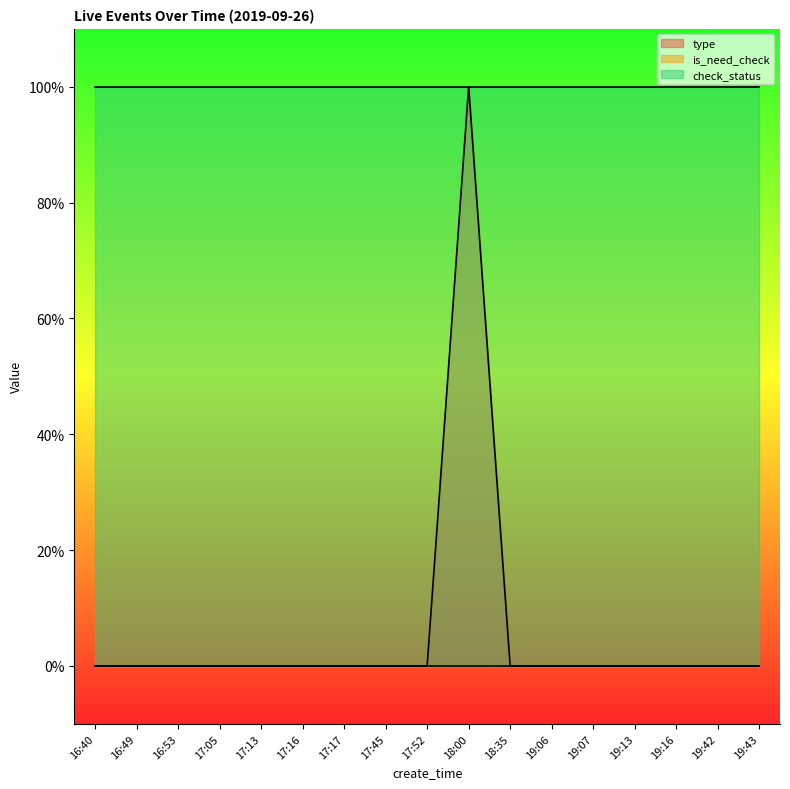

What position from the left is 17:52?

9